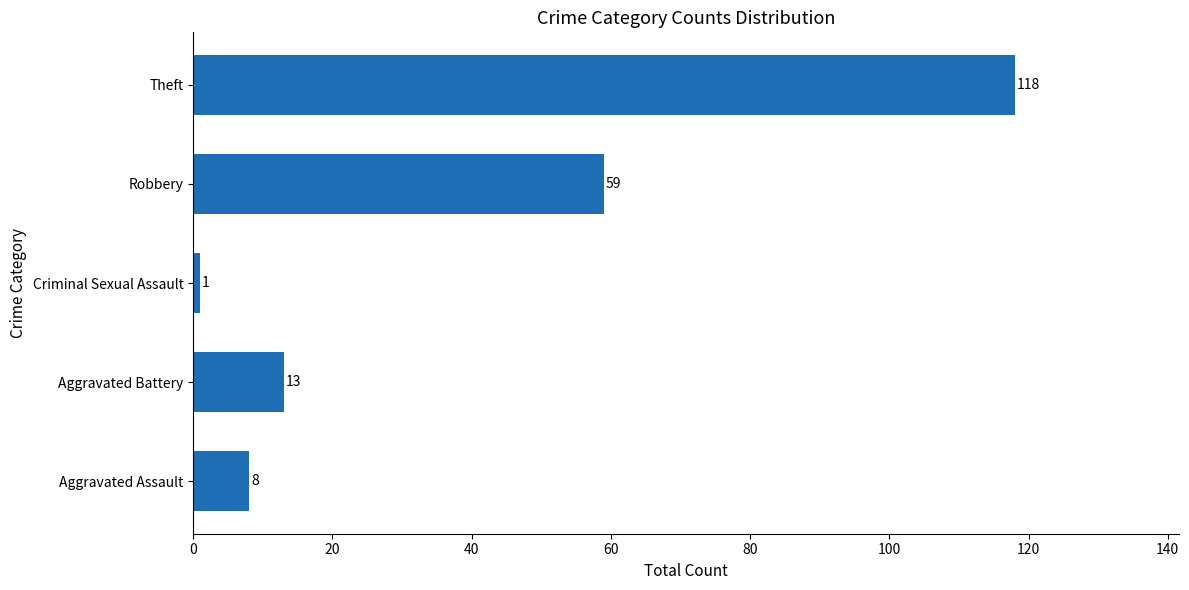

At which label is the value closest to 59?

Robbery